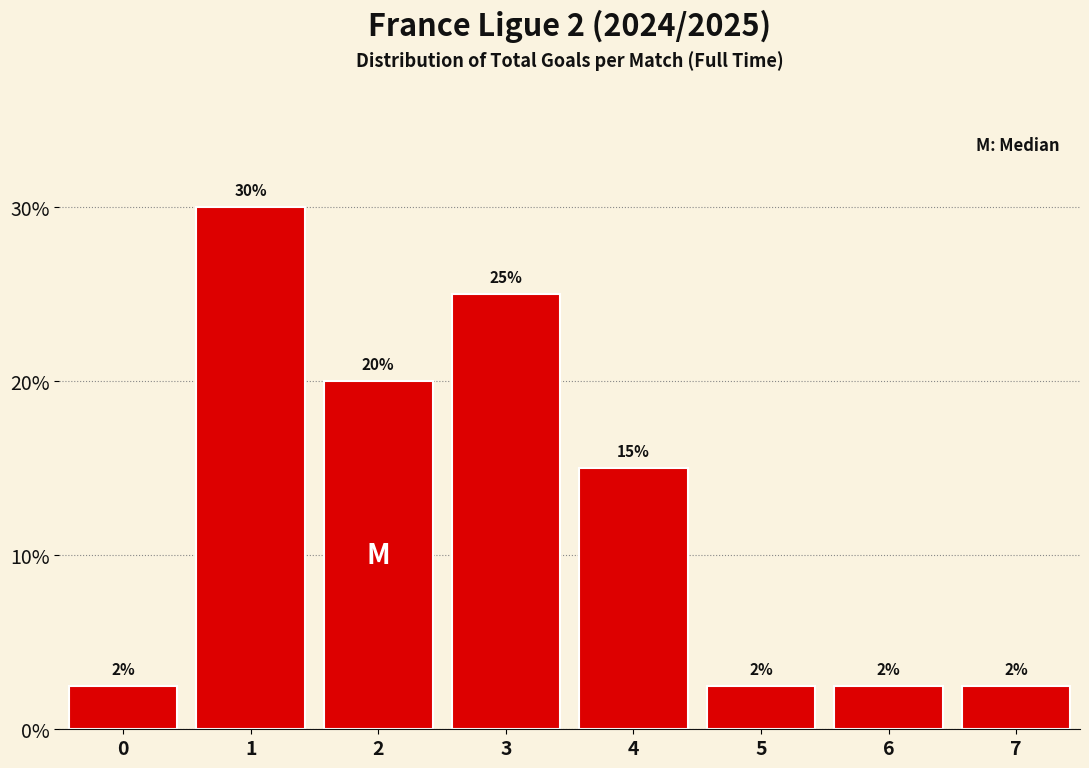

What is the approximate value at 7?

2.5